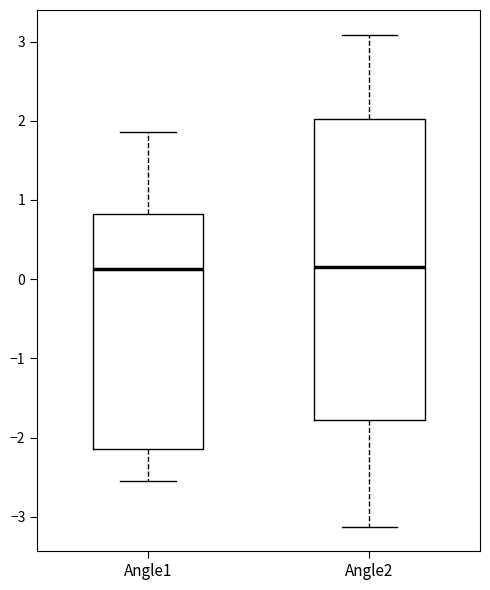

Reading left to right, transcribe this box plot: for each box, give where its median line is, the range the box spans, and where its two whiskers end, as read against the y-axis. The values are not printed on the chart, so give them approximately, as read against the axis.

Angle1: median 0.1, box -2.1 to 0.8, whiskers -2.6 to 1.9
Angle2: median 0.2, box -1.8 to 2.0, whiskers -3.1 to 3.1